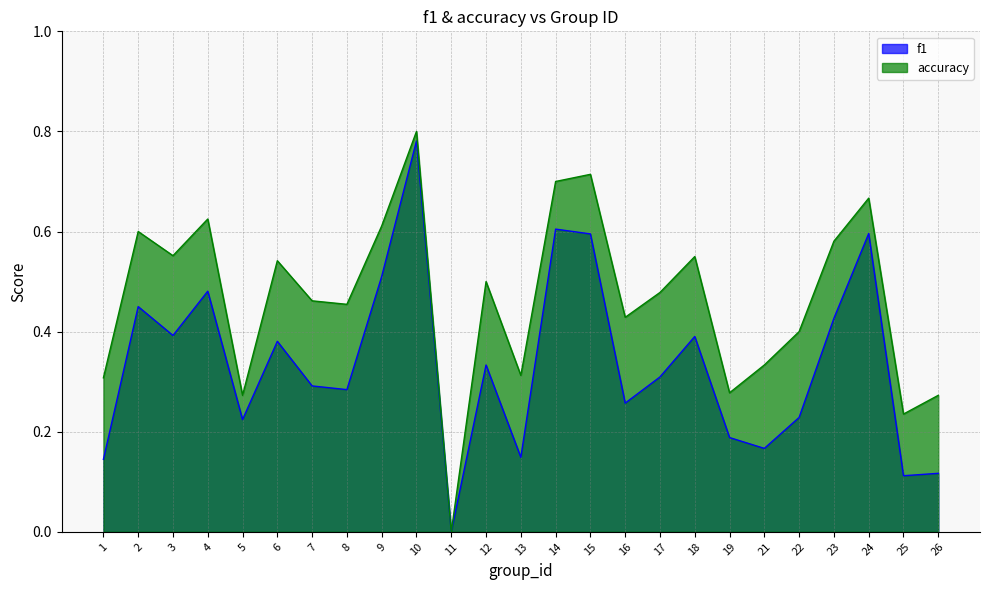

Which series has the largest total across all categories?

accuracy